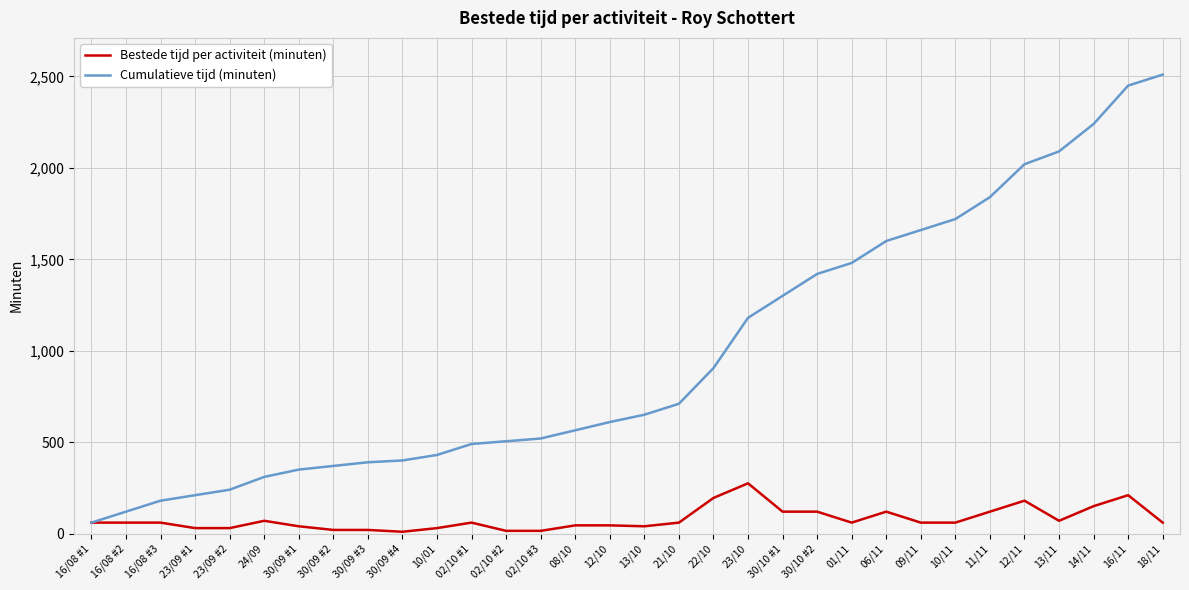

Which series has the largest range (max minus min)?

Cumulatieve tijd (minuten)